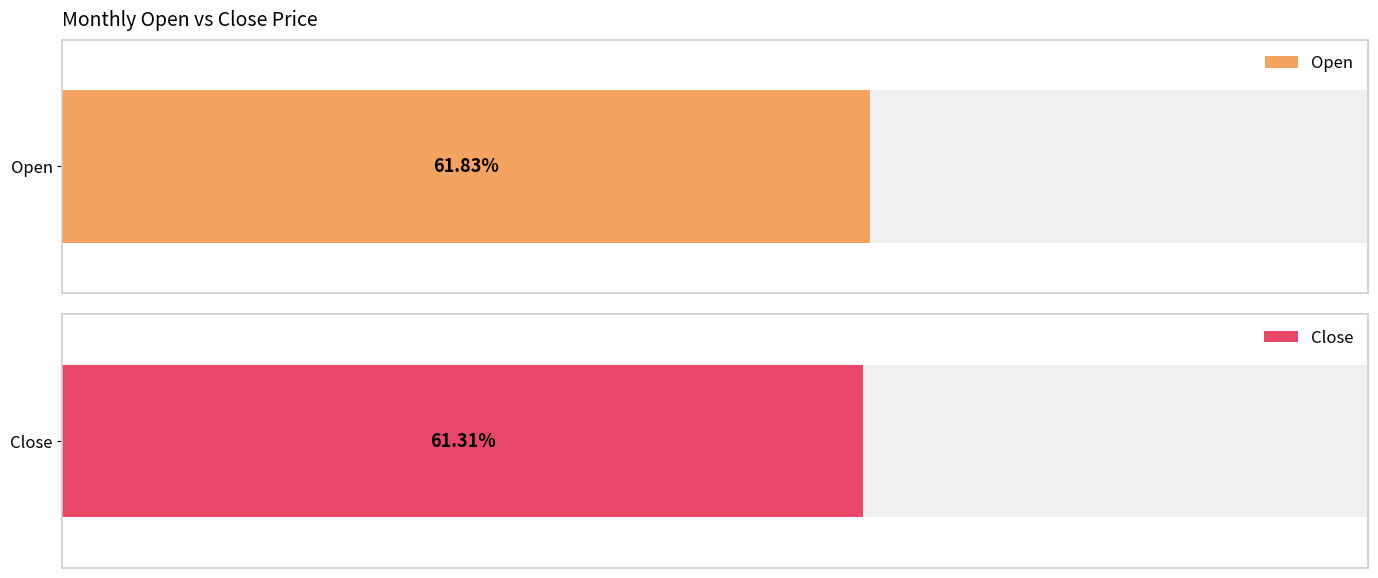

Count the number of data series in this chart.

2